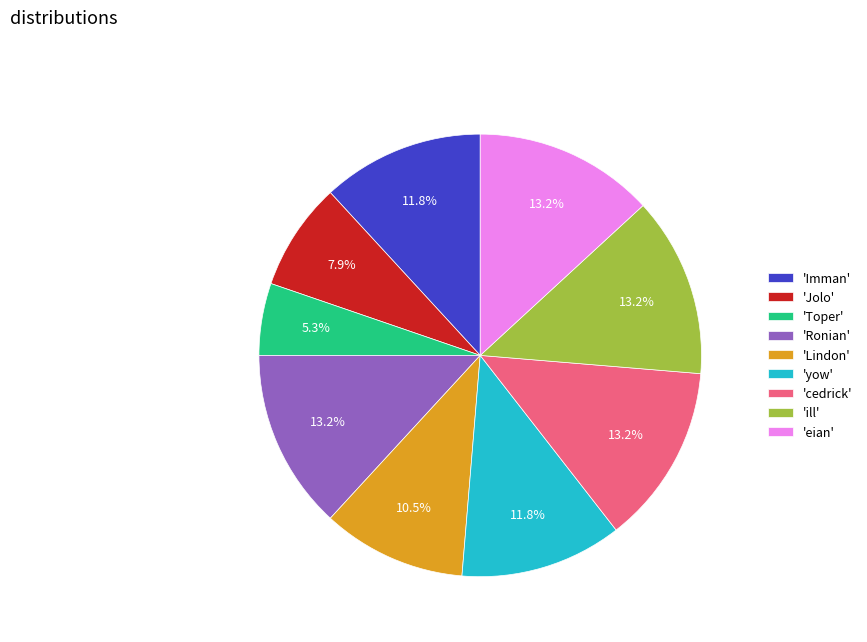

Is there a majority slice in this chart?

No